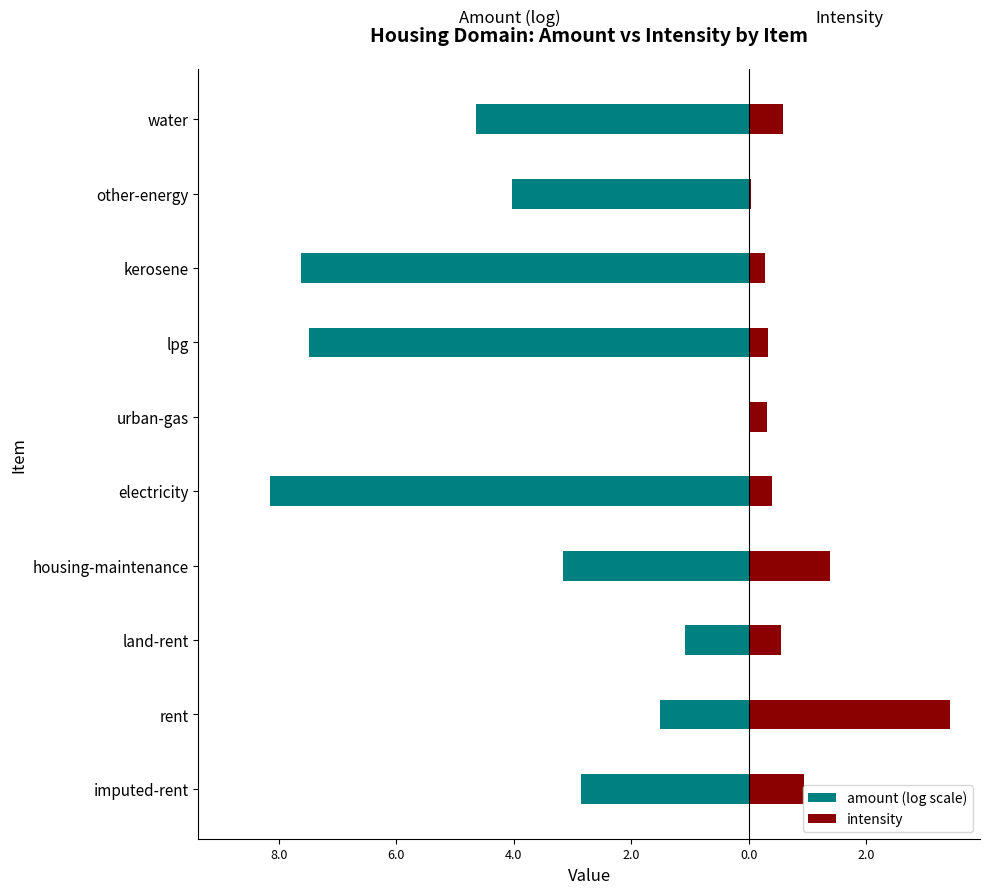

The amount (log scale) series shows -5.1 at electricity. True or false?

False